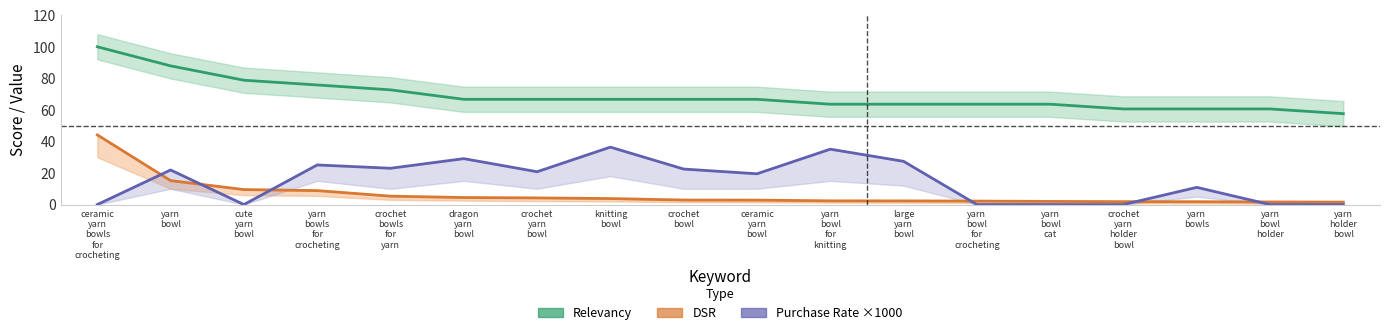

Which series has the largest total across all categories?

Relevancy